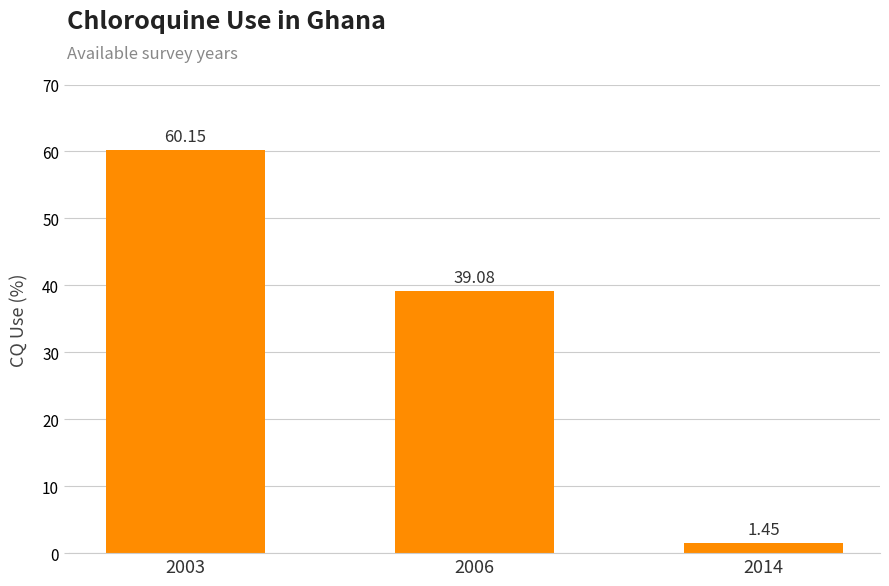

Rank the categories by value from highest to lowest.

2003, 2006, 2014